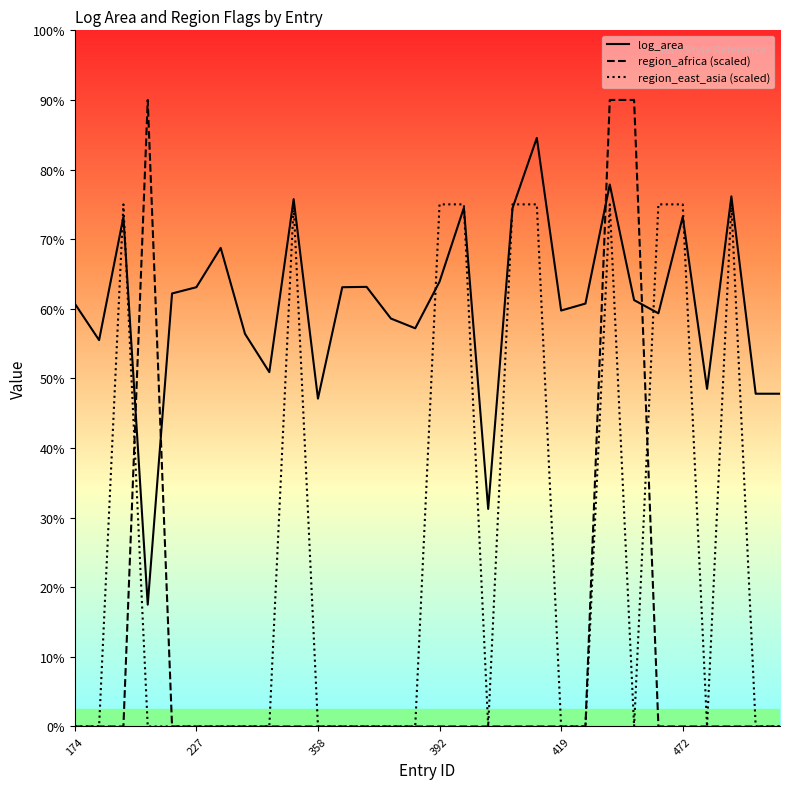

Is this an area chart (filled region under the line)?

No